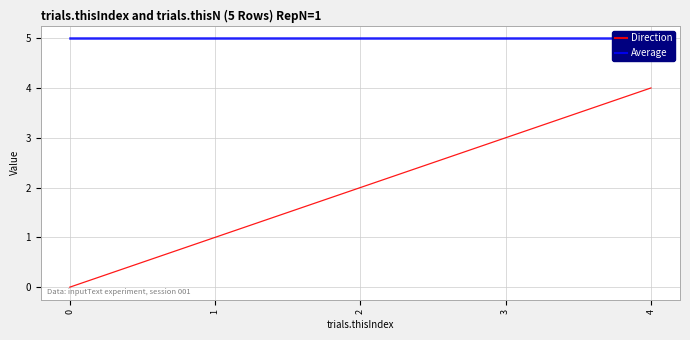

How many values in Direction are above zero?

4